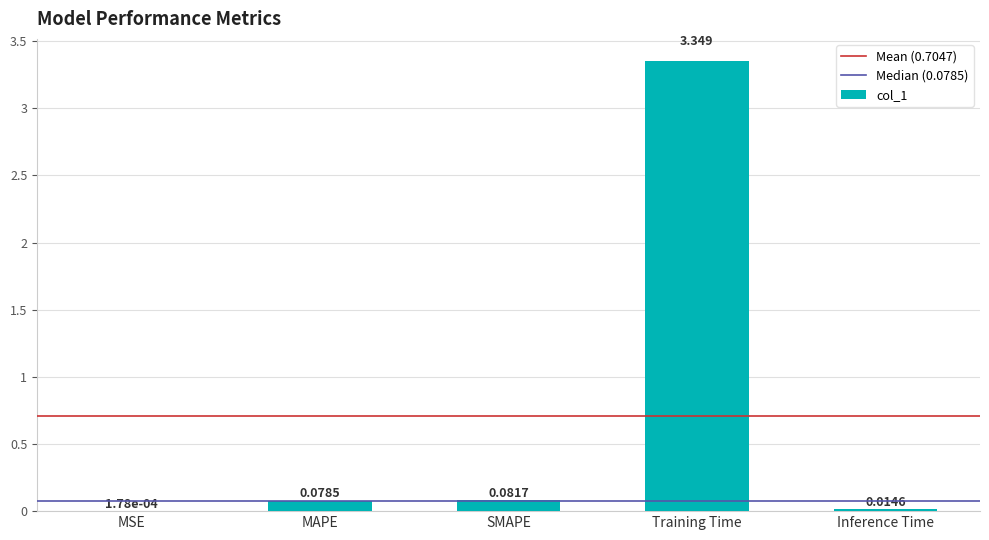

Where is the data nearest to the value 1?

SMAPE